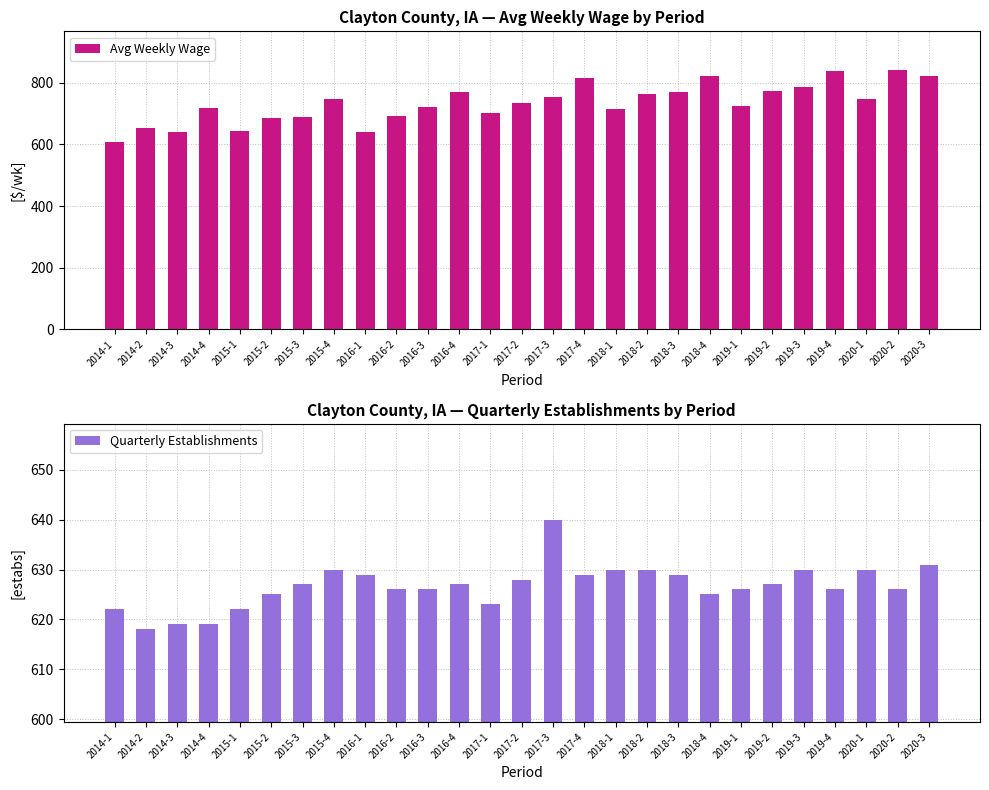

How many data points in Quarterly Establishments are above 627?

11